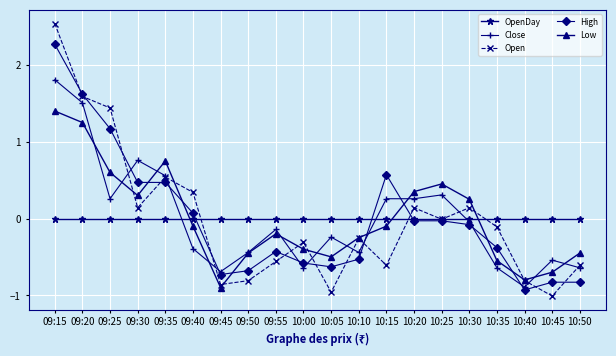

Is it true that Open equals 0.2 at 09:35?

False